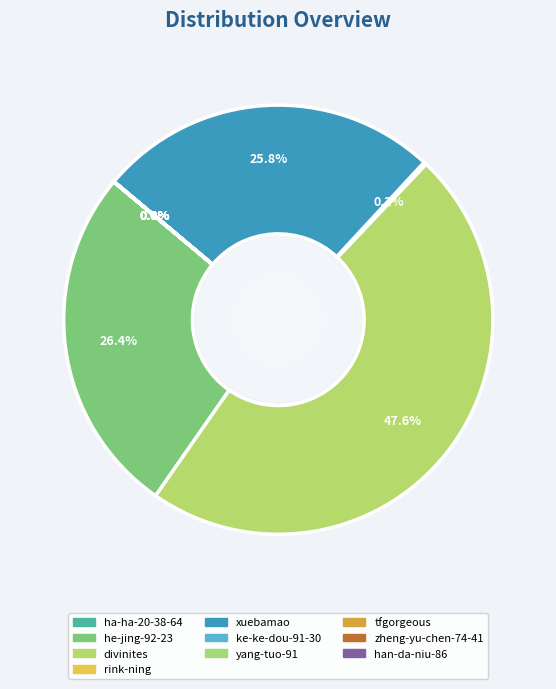

What is the smallest slice in the pie chart?

ha-ha-20-38-64